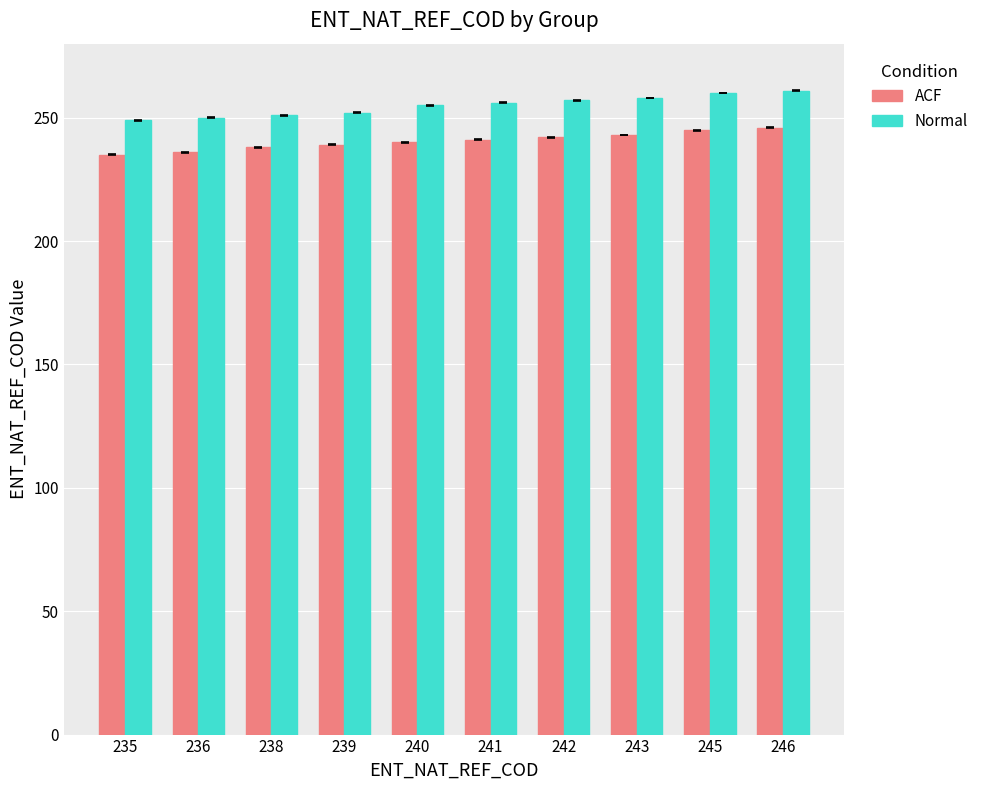

What is the spread (max minus min) of values at 245?

15